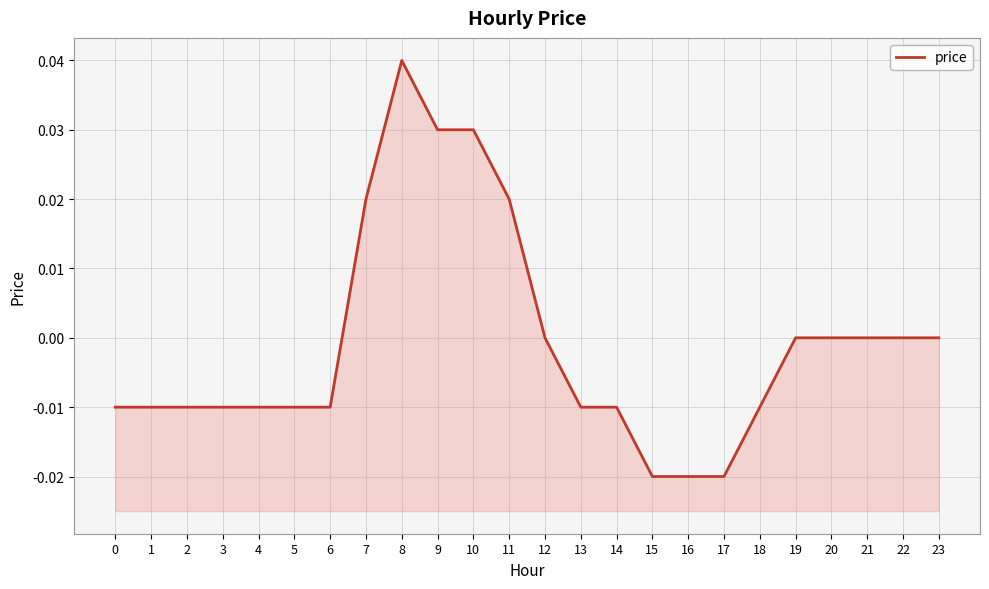

Is this an area chart (filled region under the line)?

No